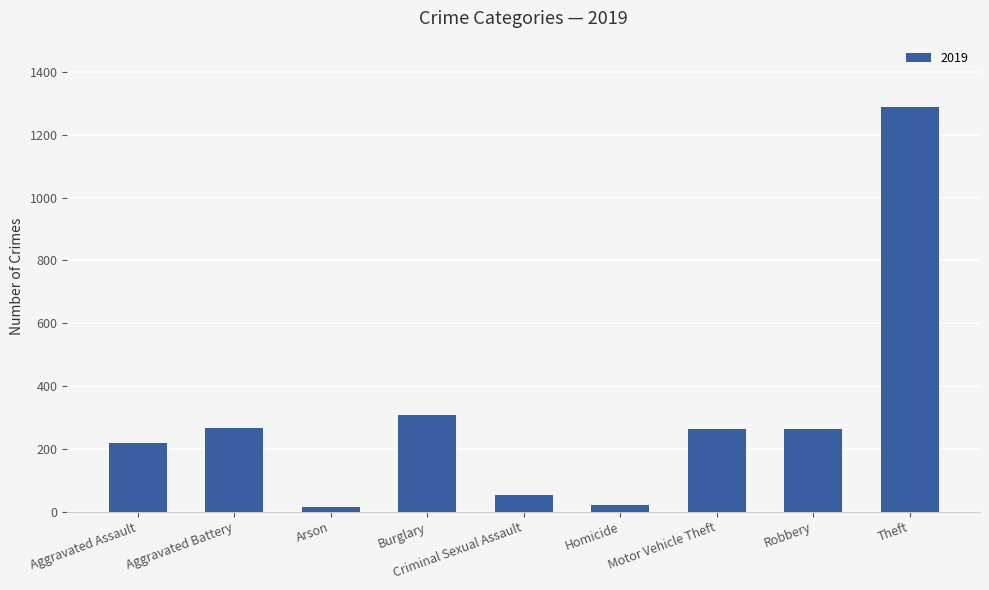

Between Burglary and Aggravated Battery, which is larger?

Burglary